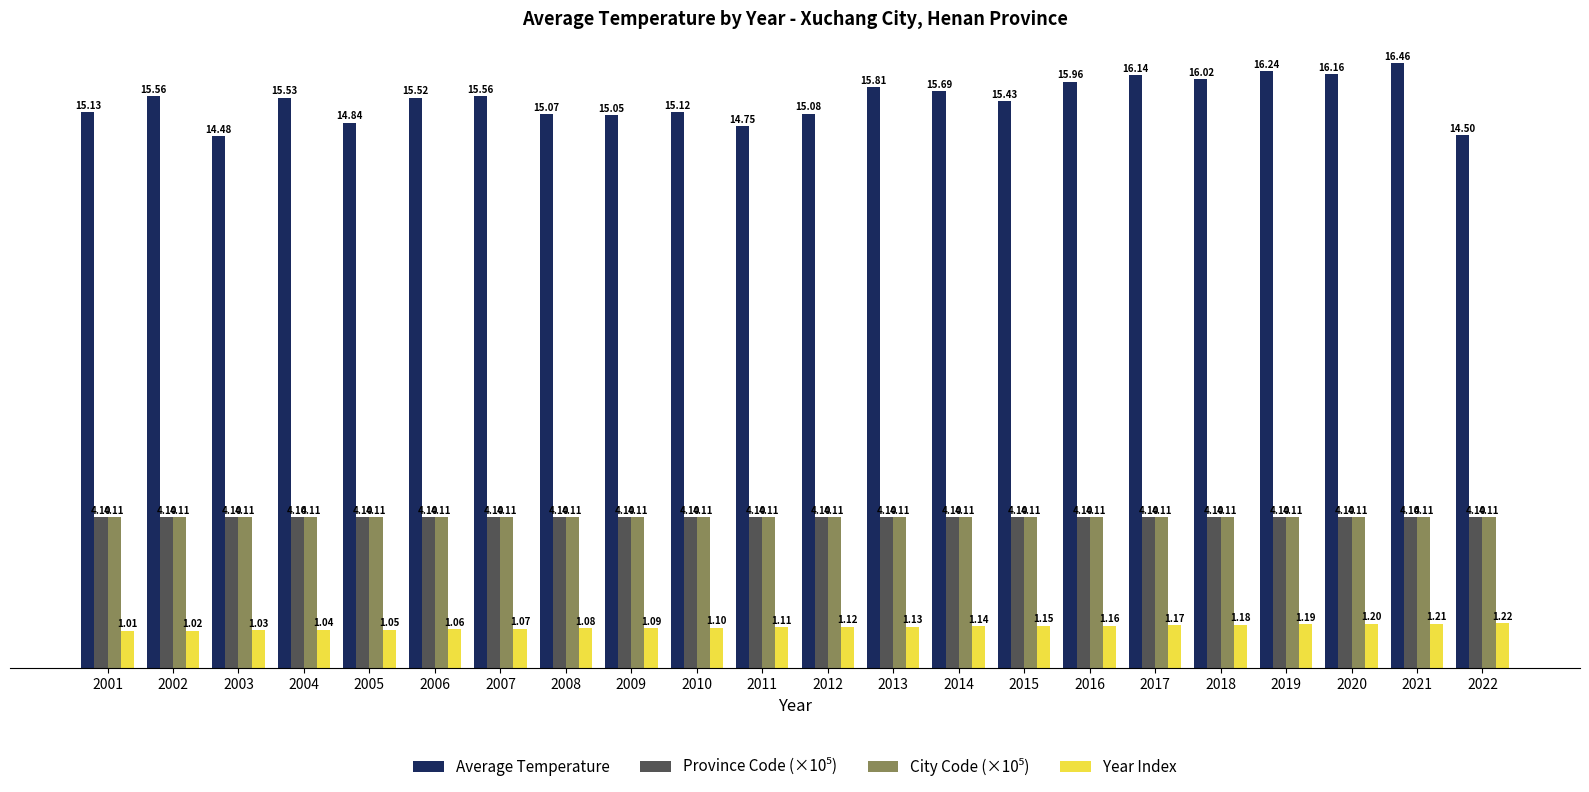

What is the total value across all series at 2013?

25.1